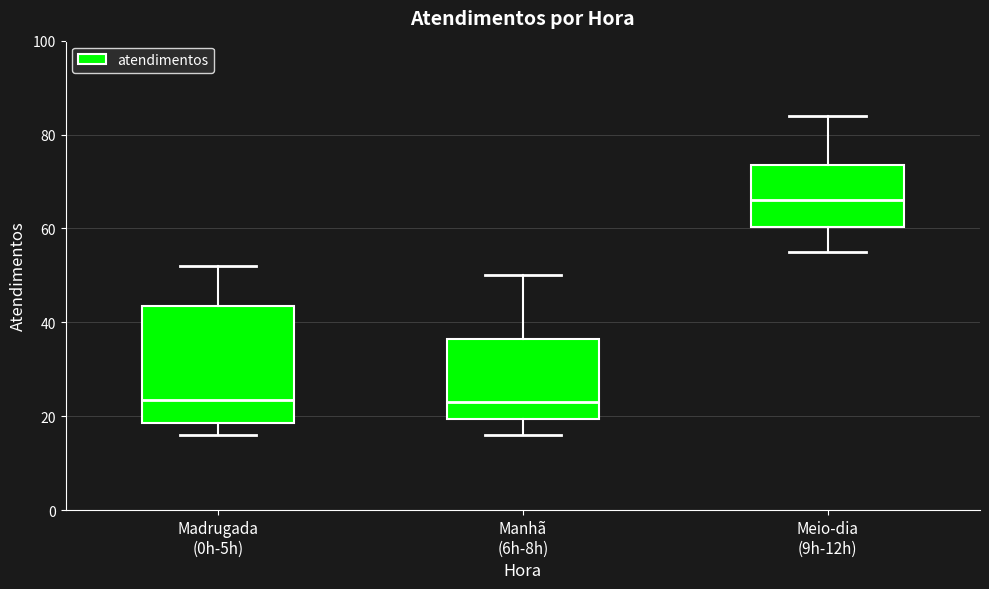

Reading left to right, read every box against the y-axis: the position of its median line, the range the box covers, and the ends of its whiskers. The values are not printed on the chart, so give them approximately, as read against the axis.

Madrugada (0h-5h): median 24, box 18 to 44, whiskers 16 to 52
Manhã (6h-8h): median 24, box 20 to 36, whiskers 16 to 50
Meio-dia (9h-12h): median 66, box 60 to 74, whiskers 56 to 84